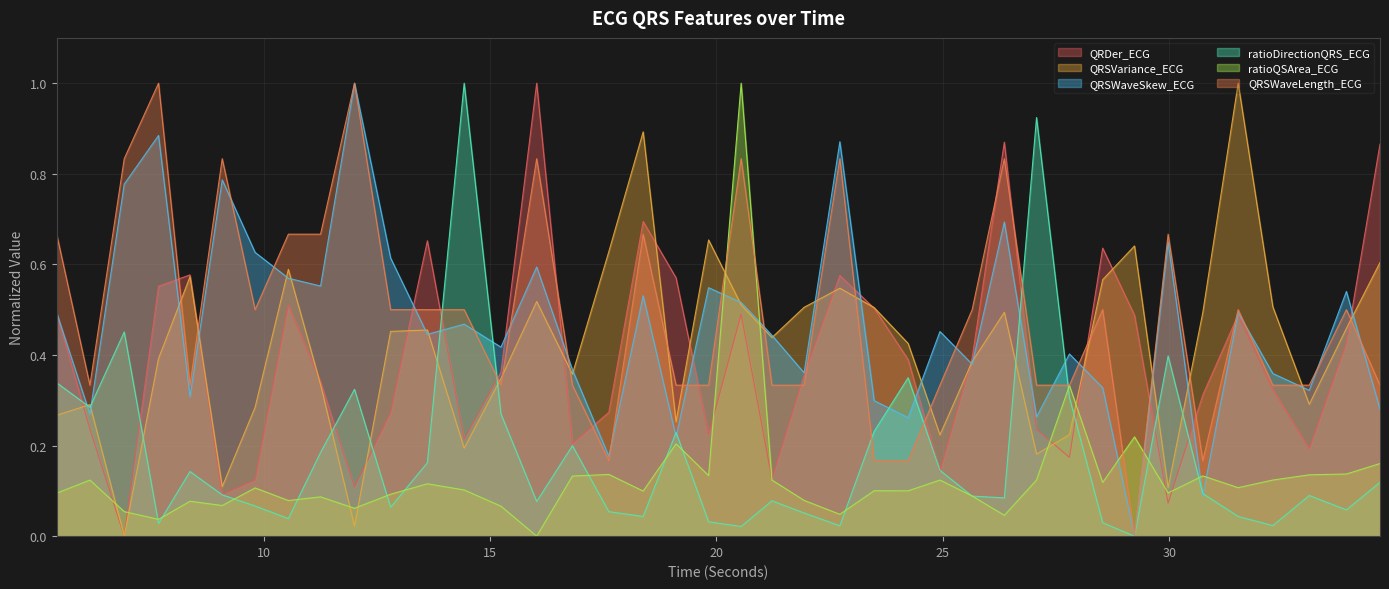

At which label is QRDer_ECG closest to 0?

6.921875